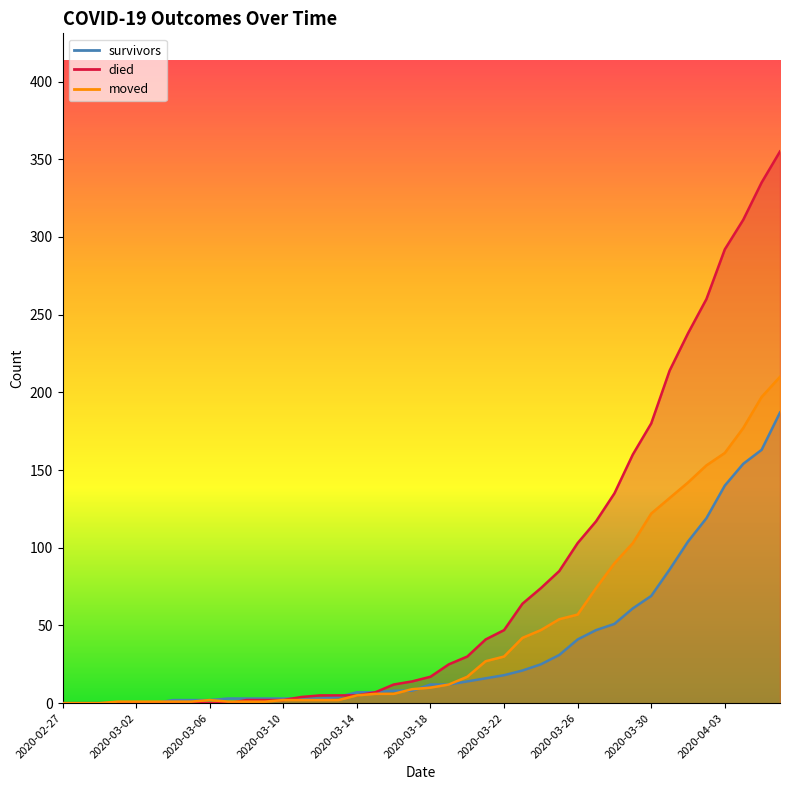

Count the number of categories in the chart.

40